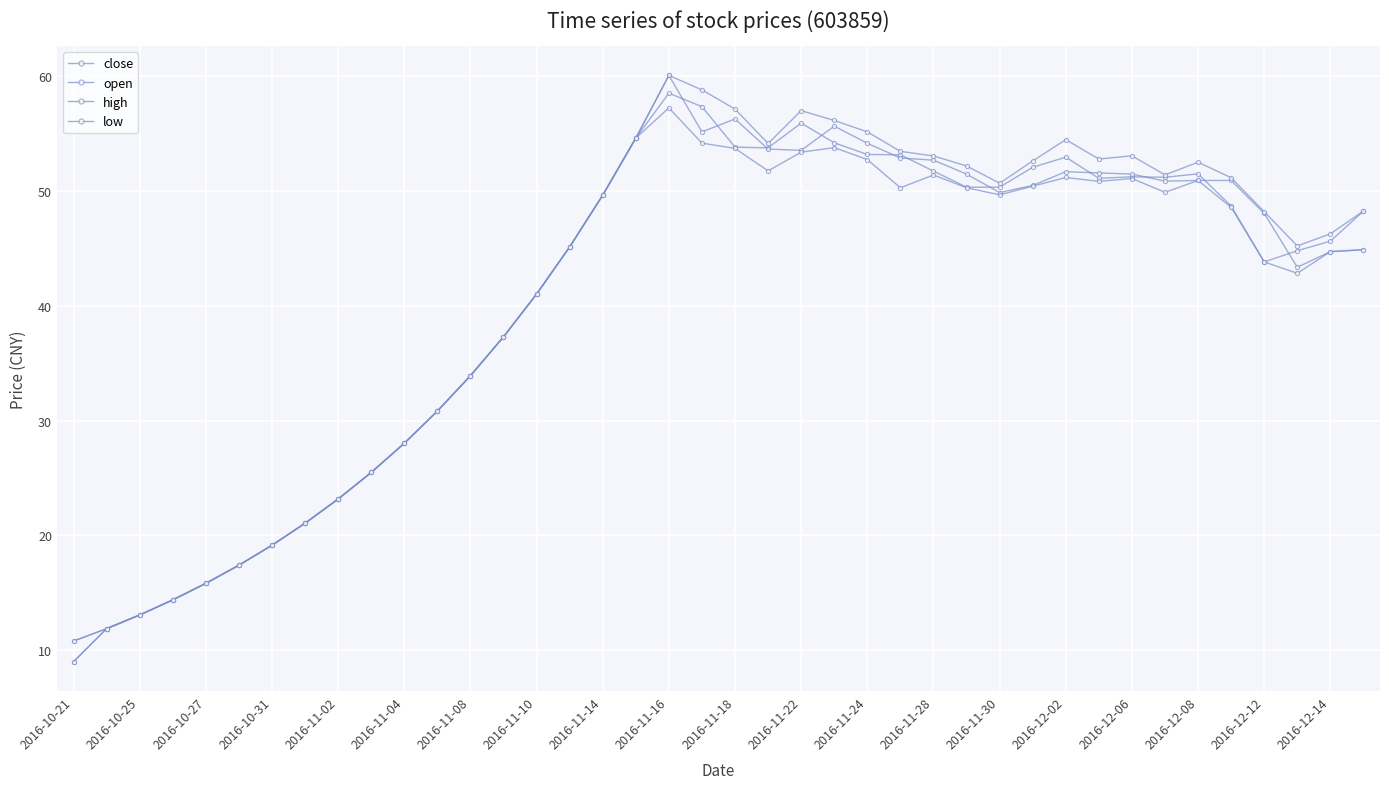

What is the maximum value for close?

58.5